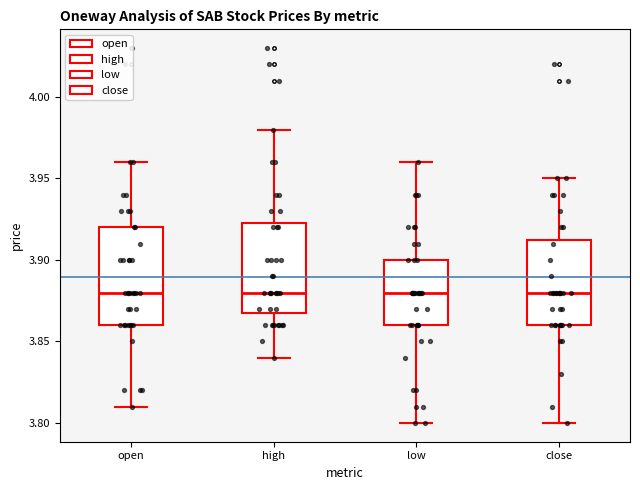

Which box is the tallest, from its lower edge to its upper edge?

open